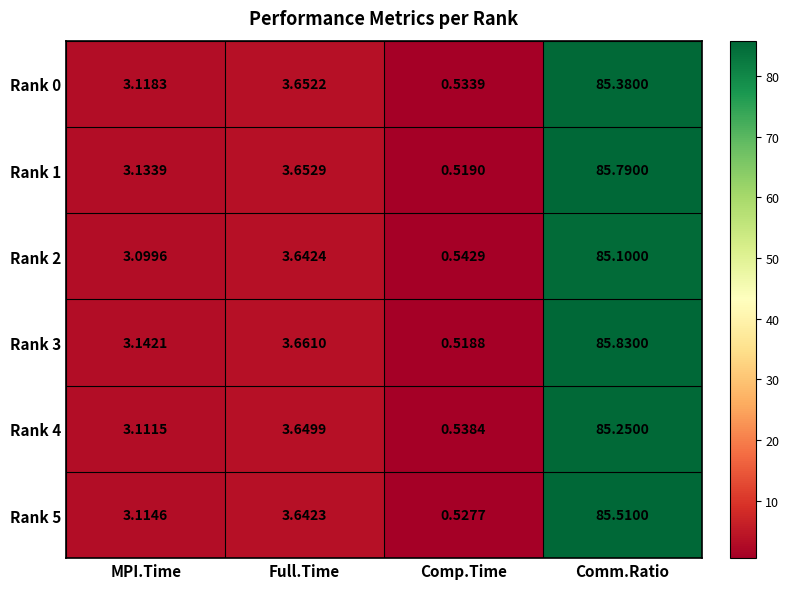

List the labels in order of Rank 4 value, smallest first.

Comp.Time, MPI.Time, Full.Time, Comm.Ratio